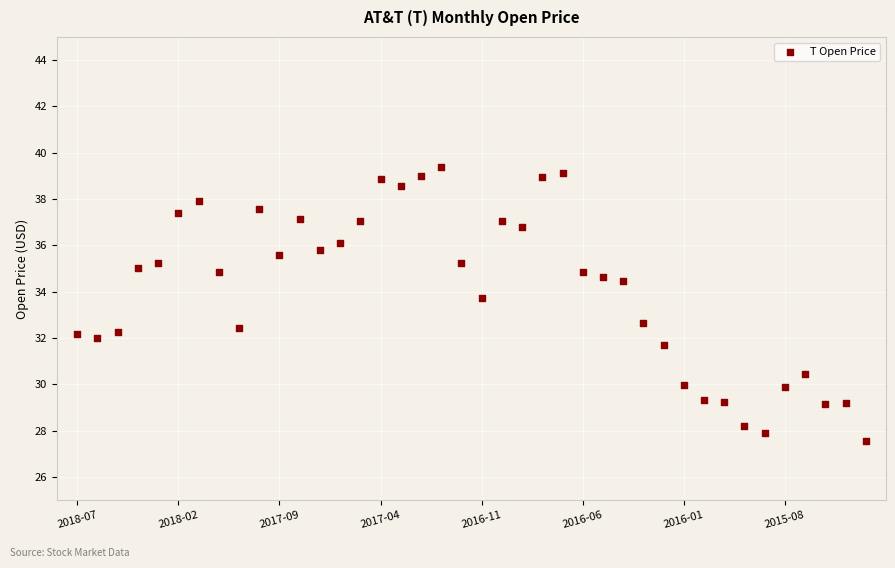

What Y value in the scatter plot is closest to 33?

32.6